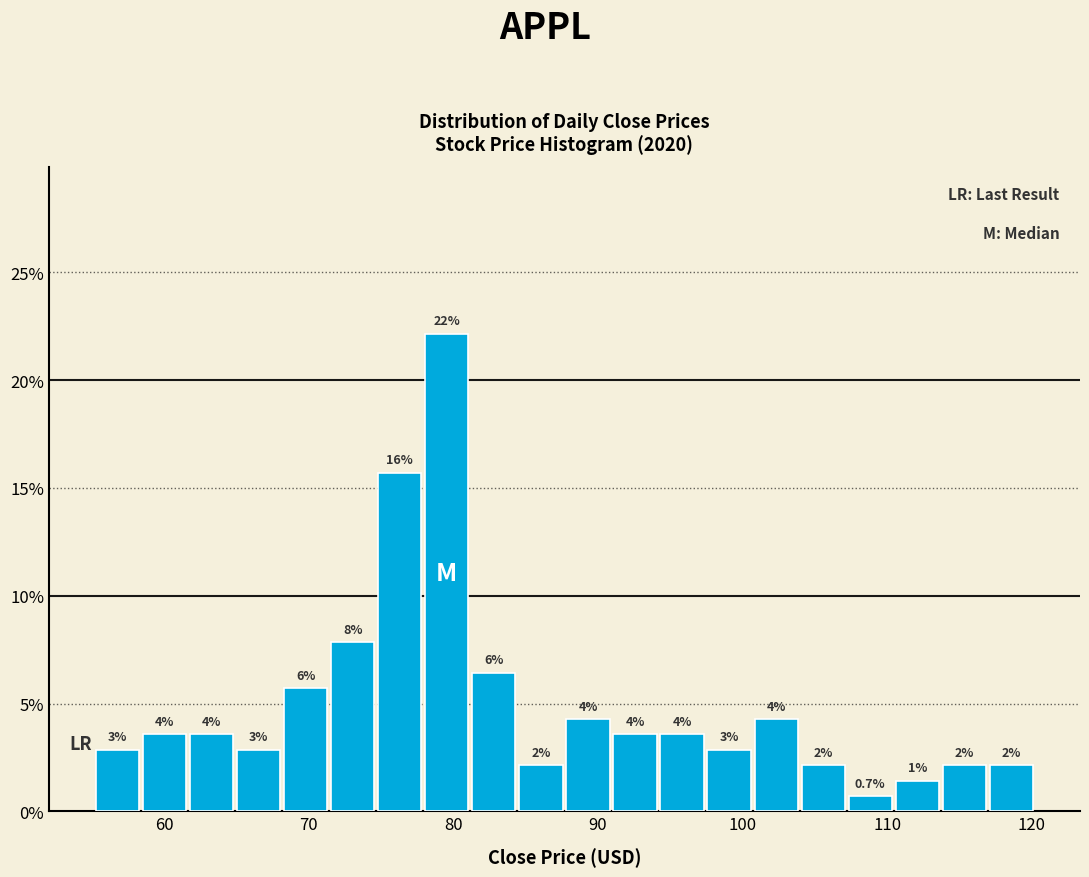

Read against the x-axis, roughly where is the centre of the tallest bar?

80